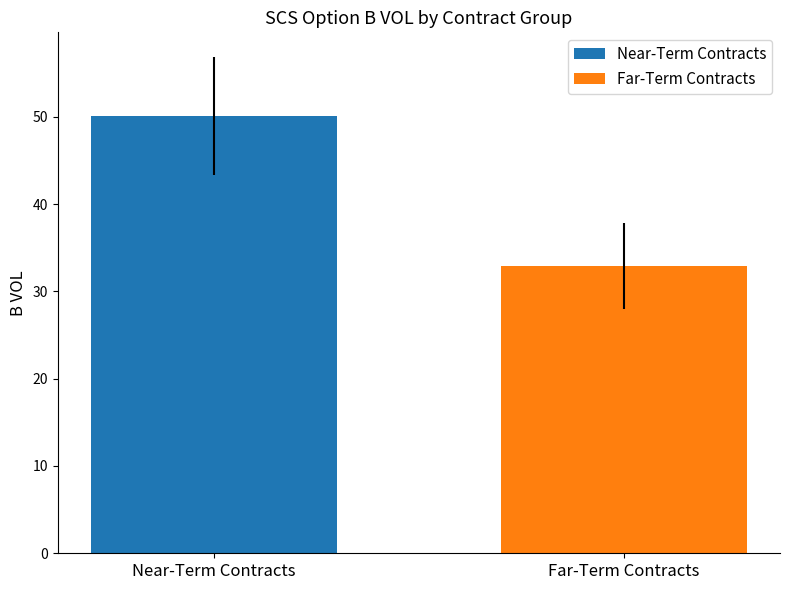

List the series in order of their peak value, lowest first.

Far-Term Contracts, Near-Term Contracts